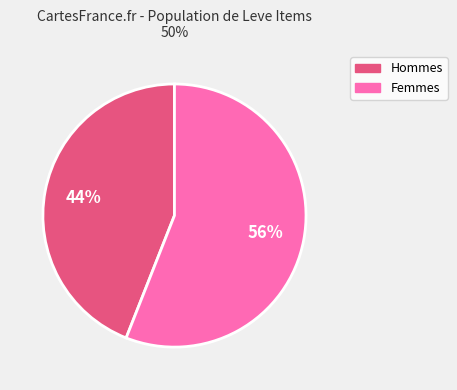

To the nearest percent, what is the difference between the largest and smallest slice percentages?

12%